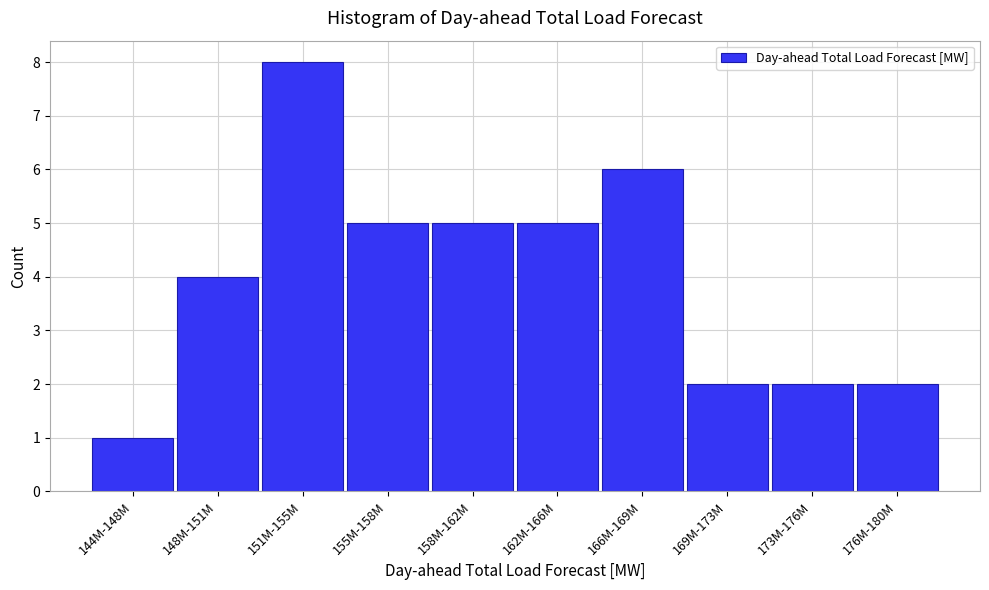

Reading right to left, extract all data points from this chart.

176M-180M=2	173M-176M=2	169M-173M=2	166M-169M=6	162M-166M=5	158M-162M=5	155M-158M=5	151M-155M=8	148M-151M=4	144M-148M=1